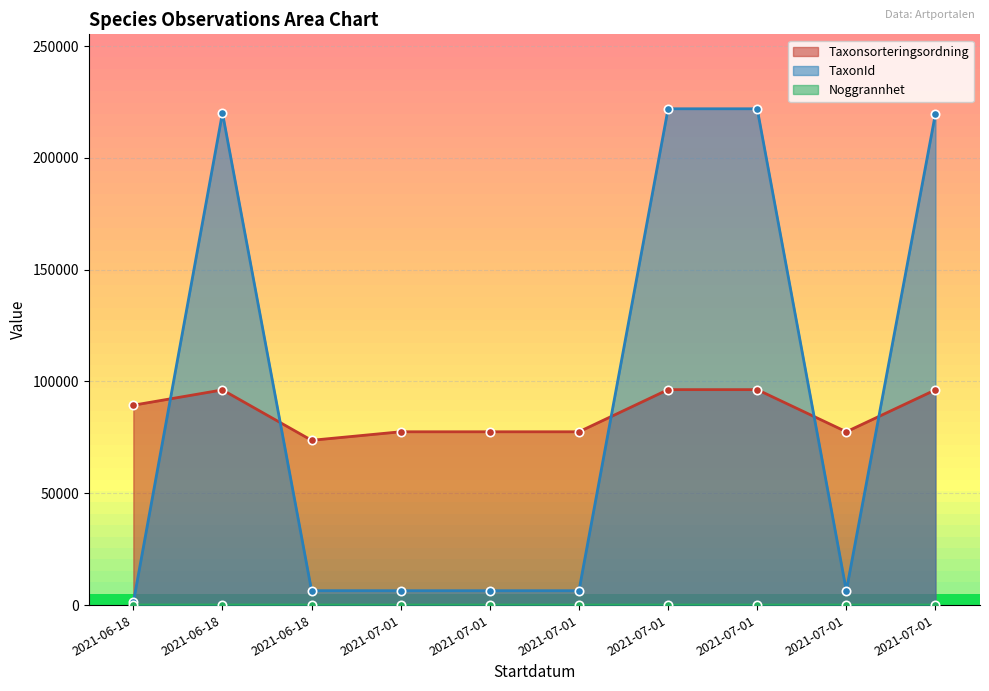

How many data points in Noggrannhet are above 10?

3